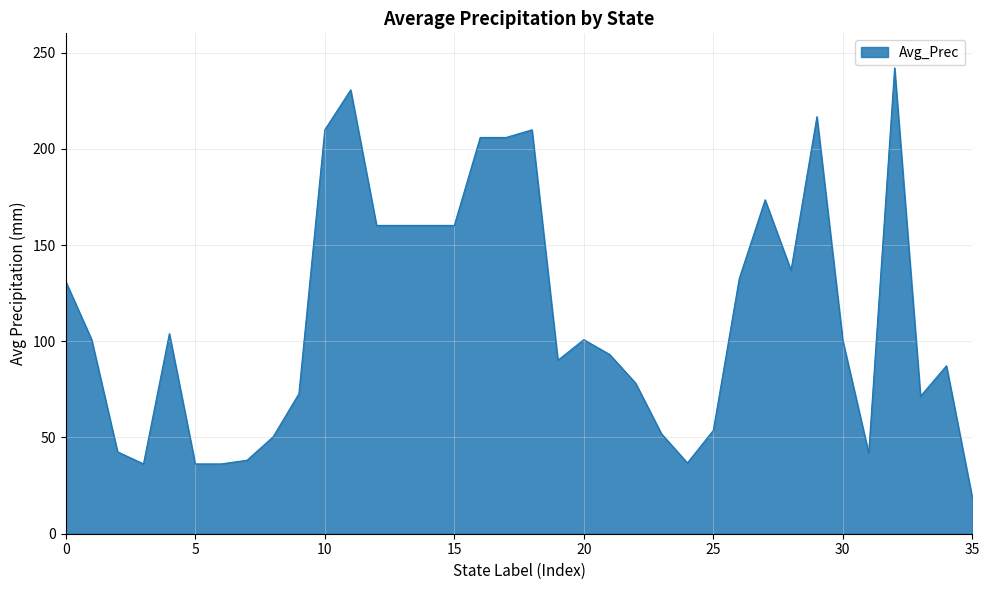

What is the smallest value displayed?

18.7